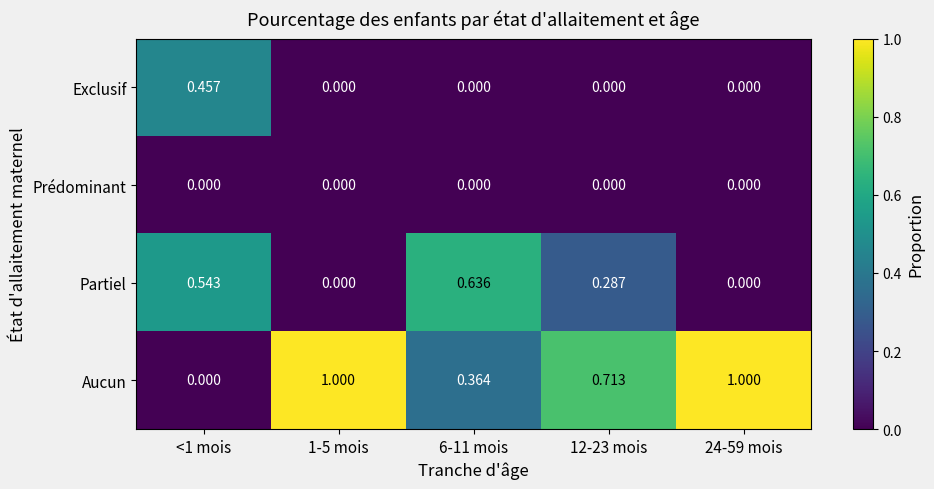

Is the value of Partiel at 1-5 mois greater than the value of Aucun at 6-11 mois?

No